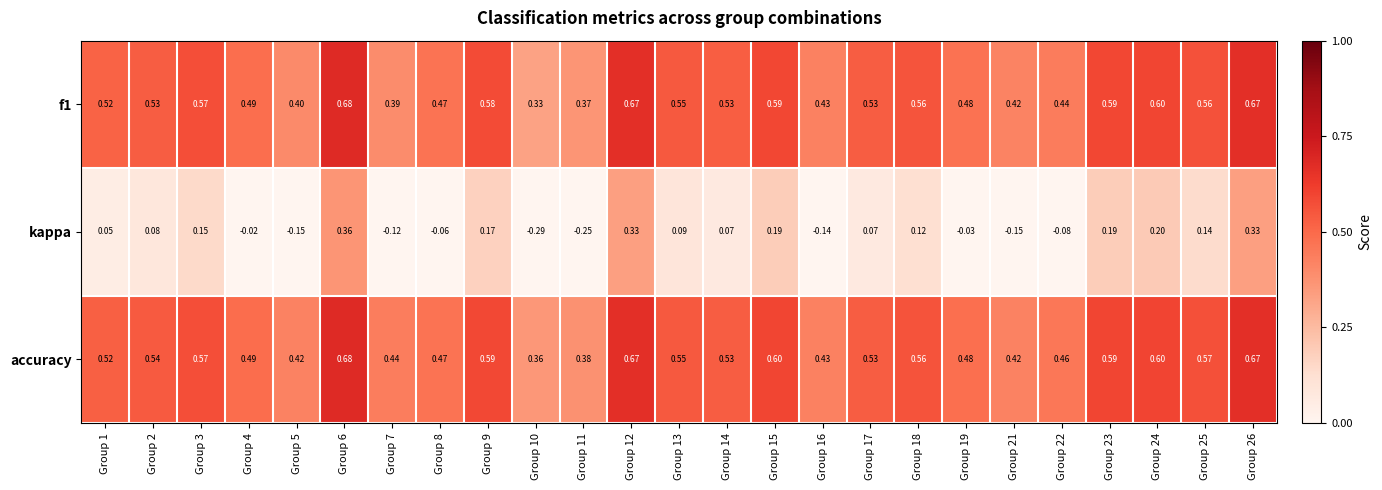

Which series has the largest total across all categories?

accuracy